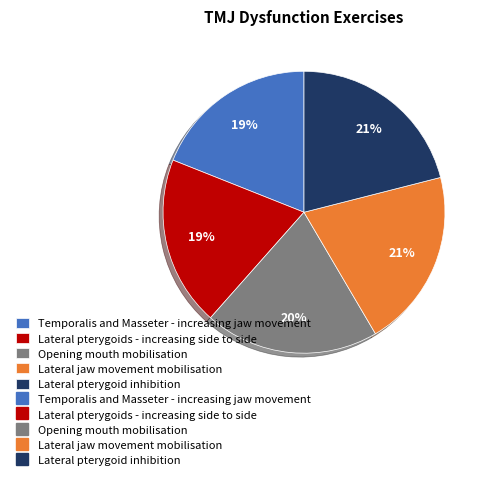

Is there a majority slice in this chart?

No